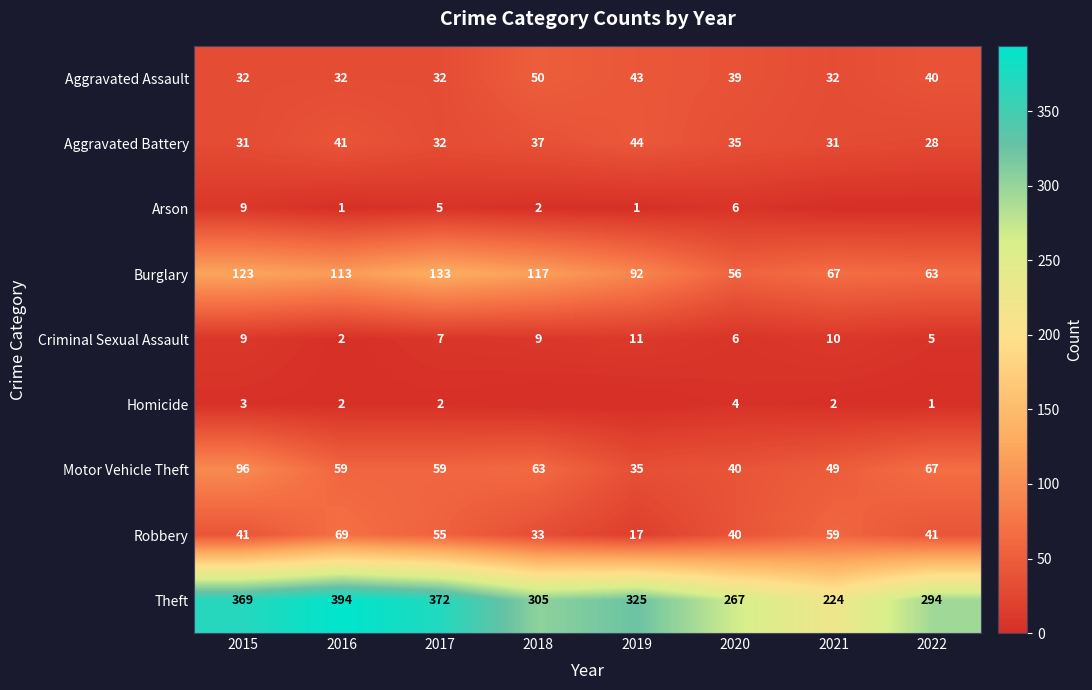

At which label is Motor Vehicle Theft closest to 65?

2018